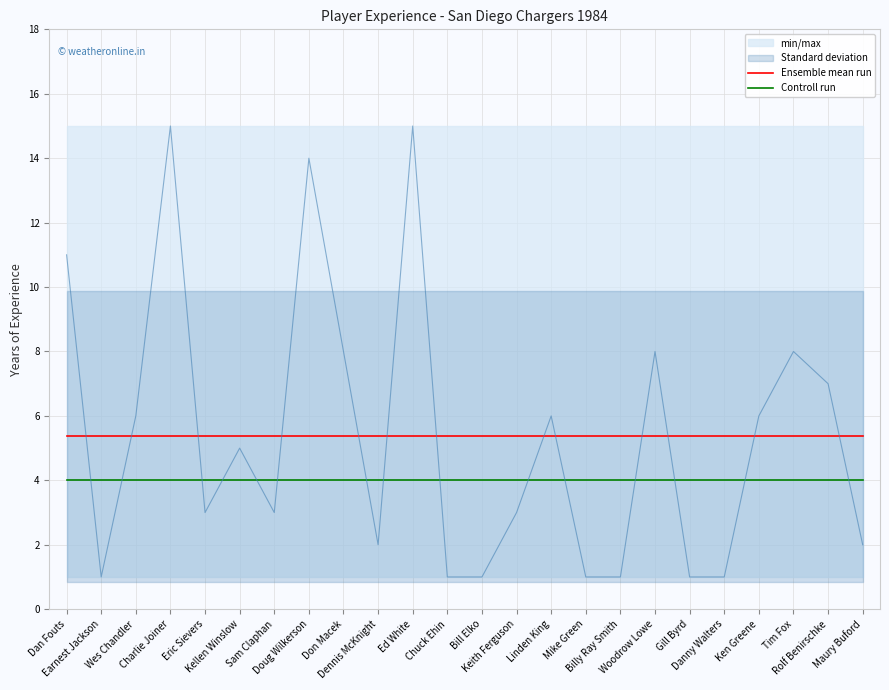

Where is Controll run nearest to the value 4?

Dan Fouts